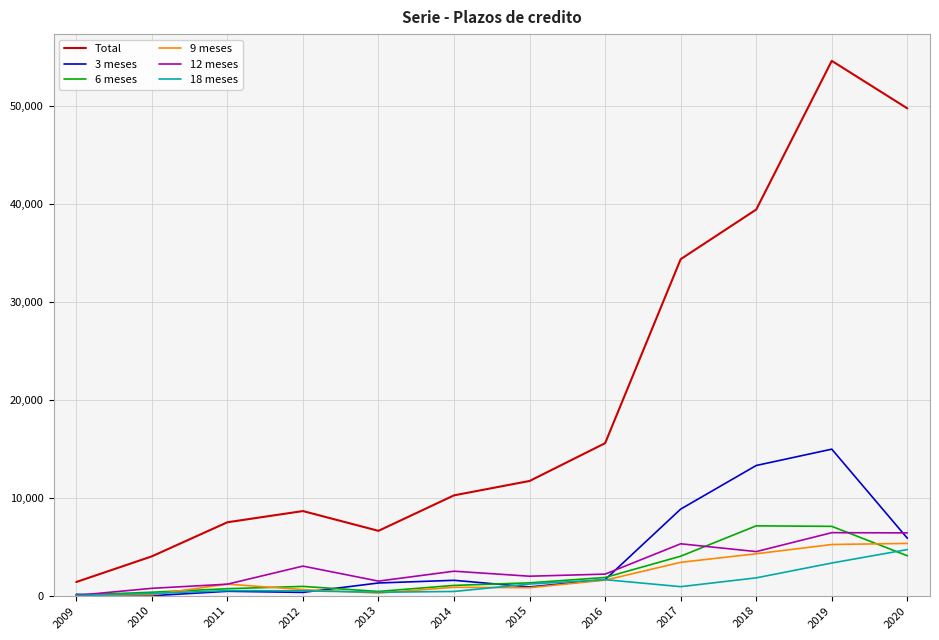

True or false: 12 meses and Total cross at least once.

False